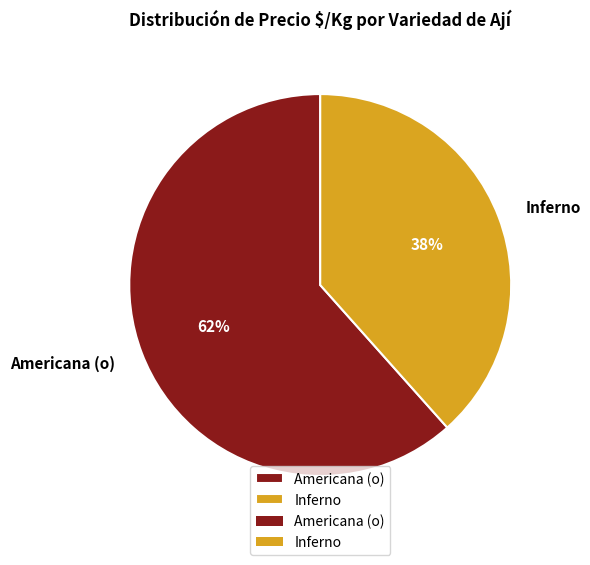

What is the largest slice in the pie chart?

Americana (o)